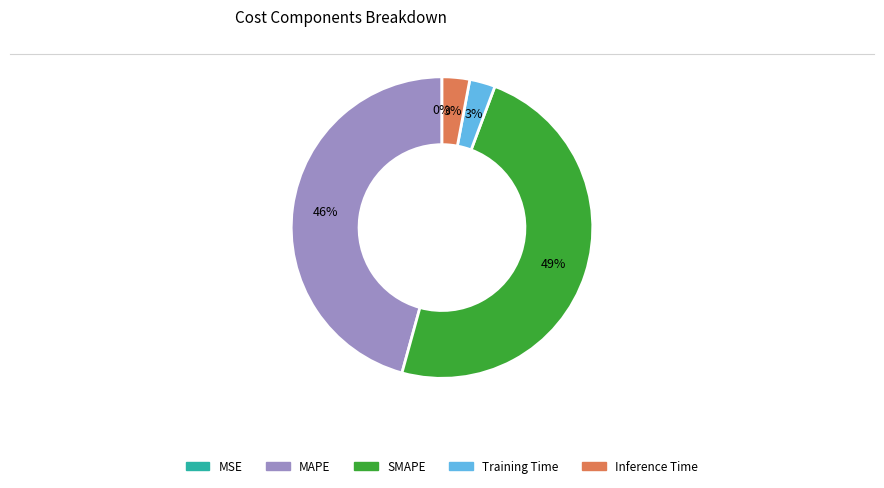

True or false: Training Time accounts for 3% of the total.

True